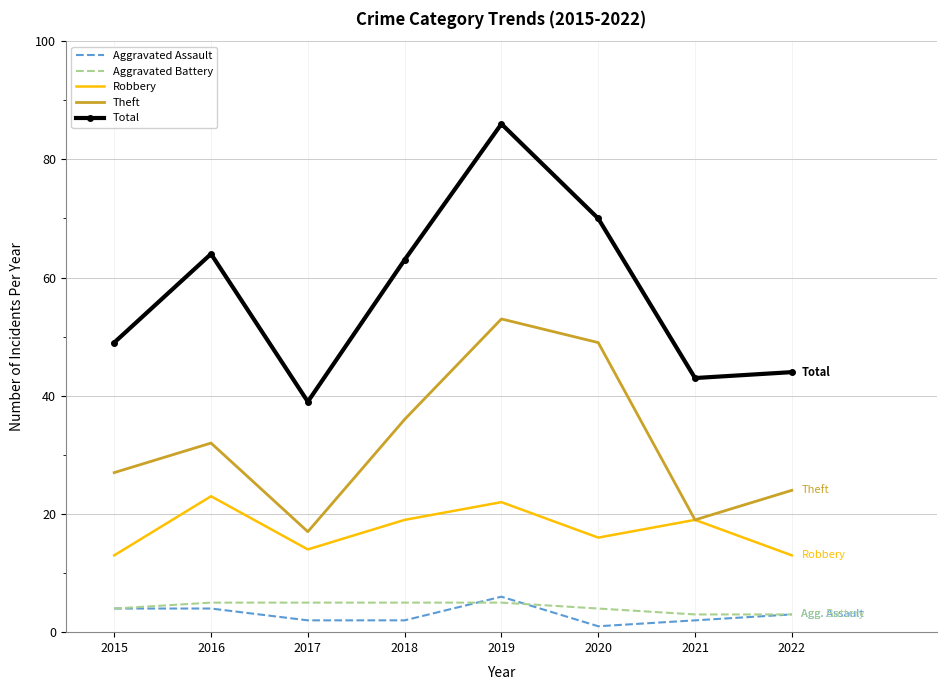

Which series has the largest range (max minus min)?

Total